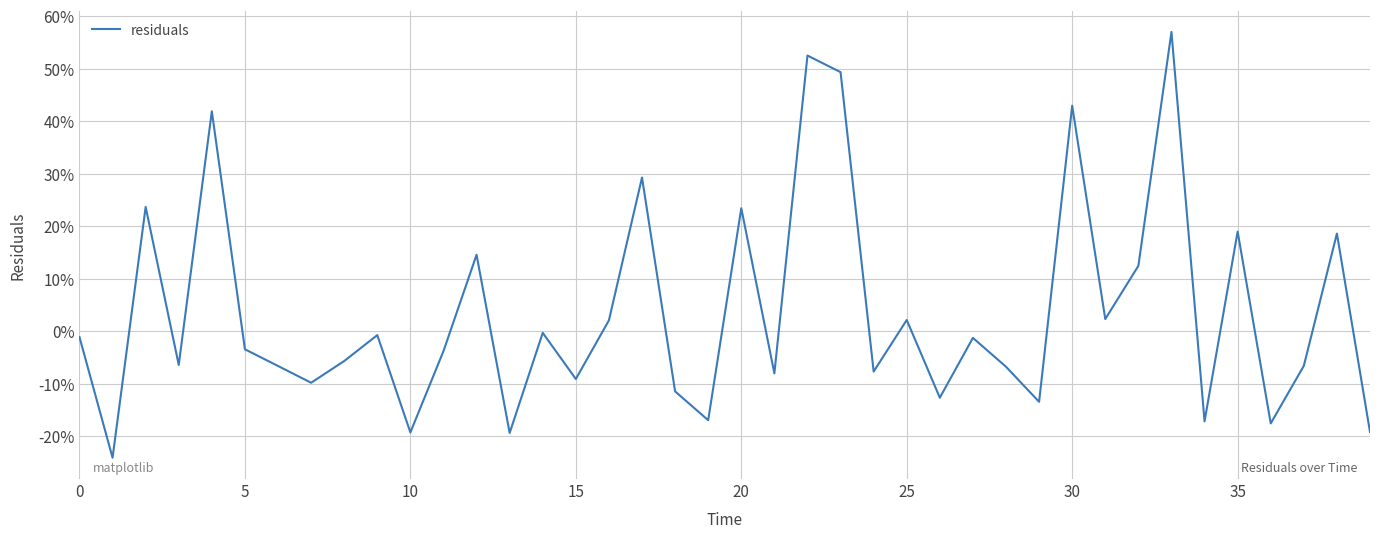

Reading left to right, transcribe all the data shown in this chart.

-0.0	-0.2	0.2	-0.1	0.4	-0.0	-0.1	-0.1	-0.1	-0.0	-0.2	-0.0	0.1	-0.2	-0.0	-0.1	0.0	0.3	-0.1	-0.2	0.2	-0.1	0.5	0.5	-0.1	0.0	-0.1	-0.0	-0.1	-0.1	0.4	0.0	0.1	0.6	-0.2	0.2	-0.2	-0.1	0.2	-0.2